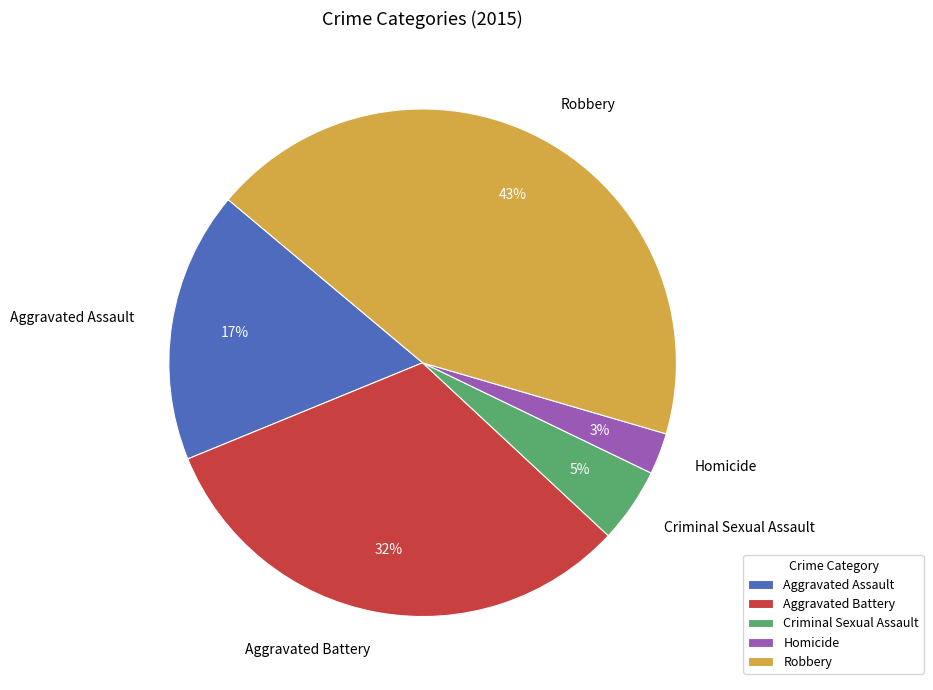

Which category has the smallest portion of the pie?

Homicide